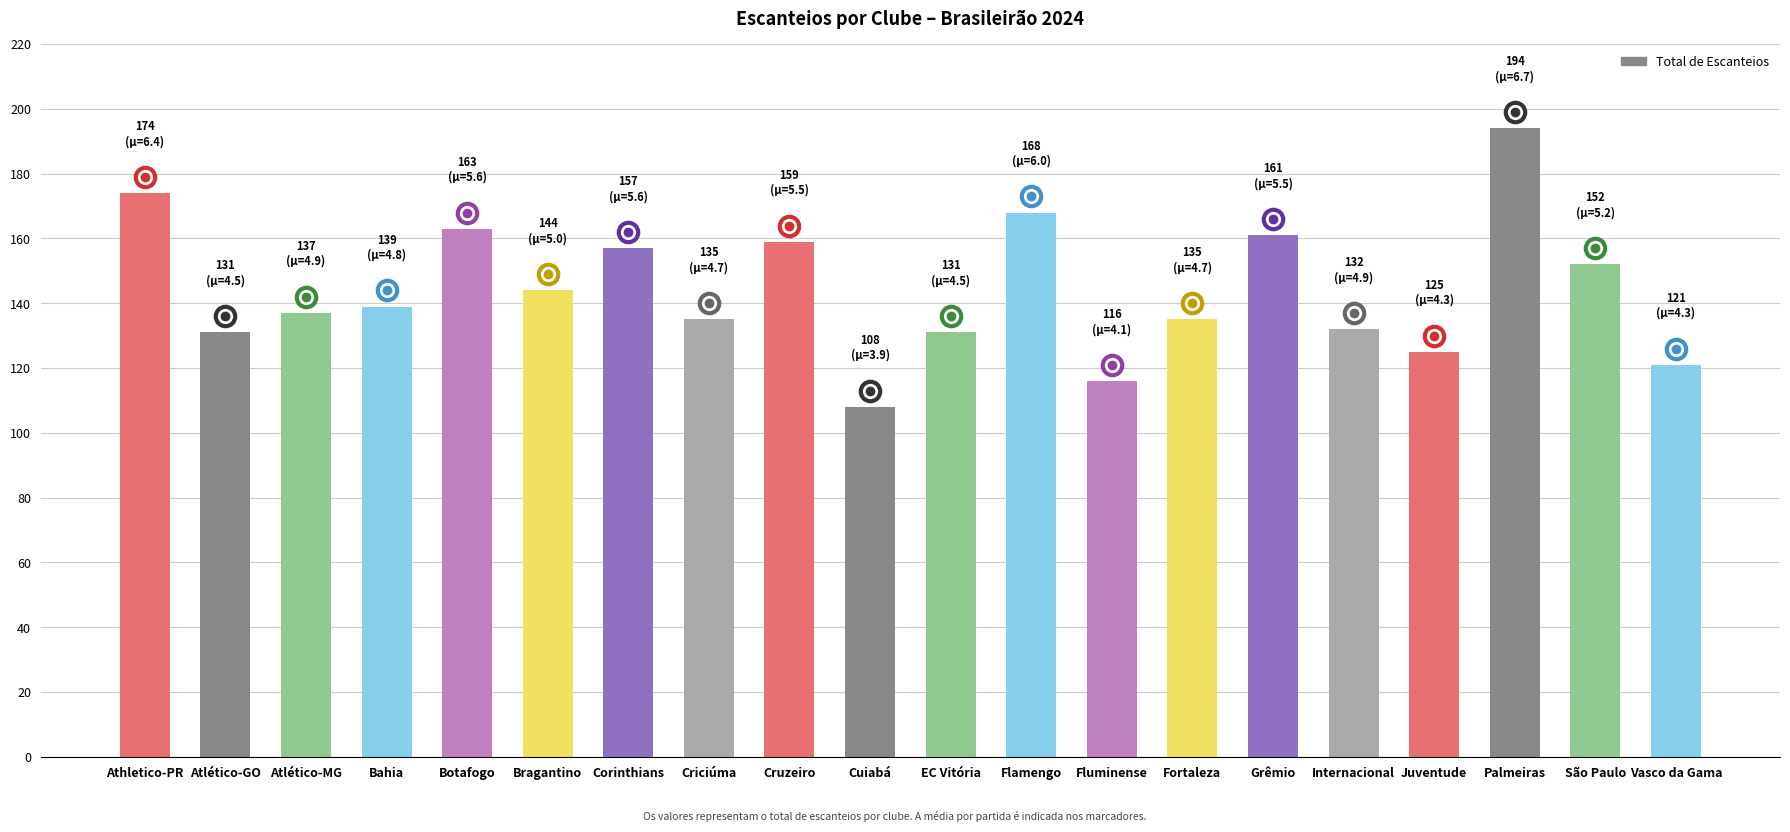

Between Cuiabá and São Paulo, which is larger?

São Paulo